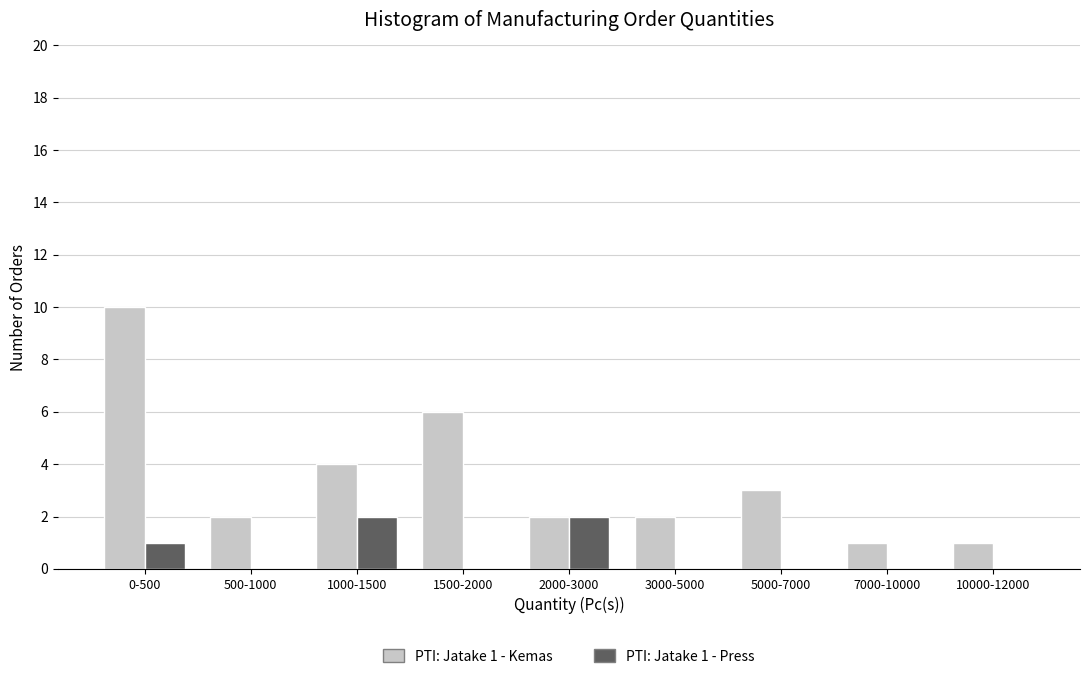

Reading right to left, list all the values displayed in this chart.

PTI: Jatake 1 - Kemas: 10000-12000=1	7000-10000=1	5000-7000=3	3000-5000=2	2000-3000=2	1500-2000=6	1000-1500=4	500-1000=2	0-500=10
PTI: Jatake 1 - Press: 10000-12000=0	7000-10000=0	5000-7000=0	3000-5000=0	2000-3000=2	1500-2000=0	1000-1500=2	500-1000=0	0-500=1